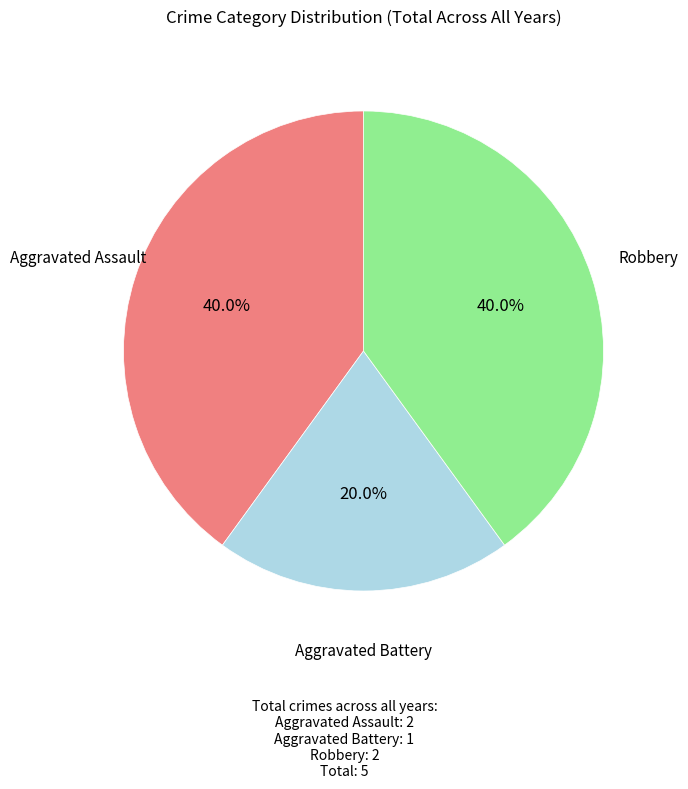

What is the total percentage of Robbery and Aggravated Assault?

80.0%